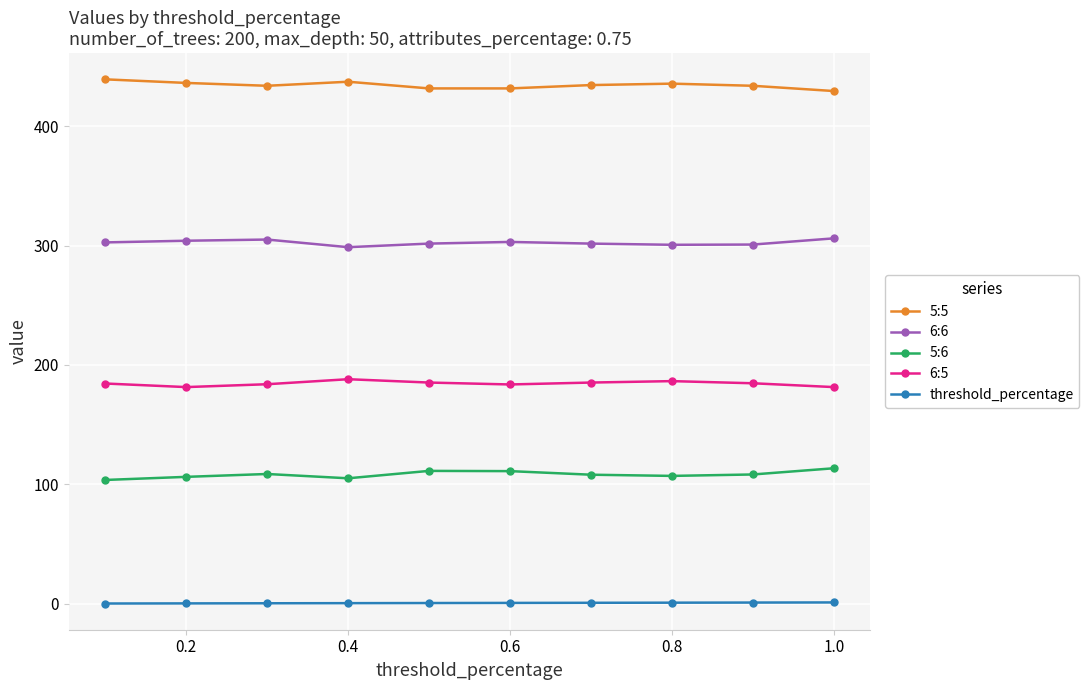

How many distinct data groups are displayed?

5